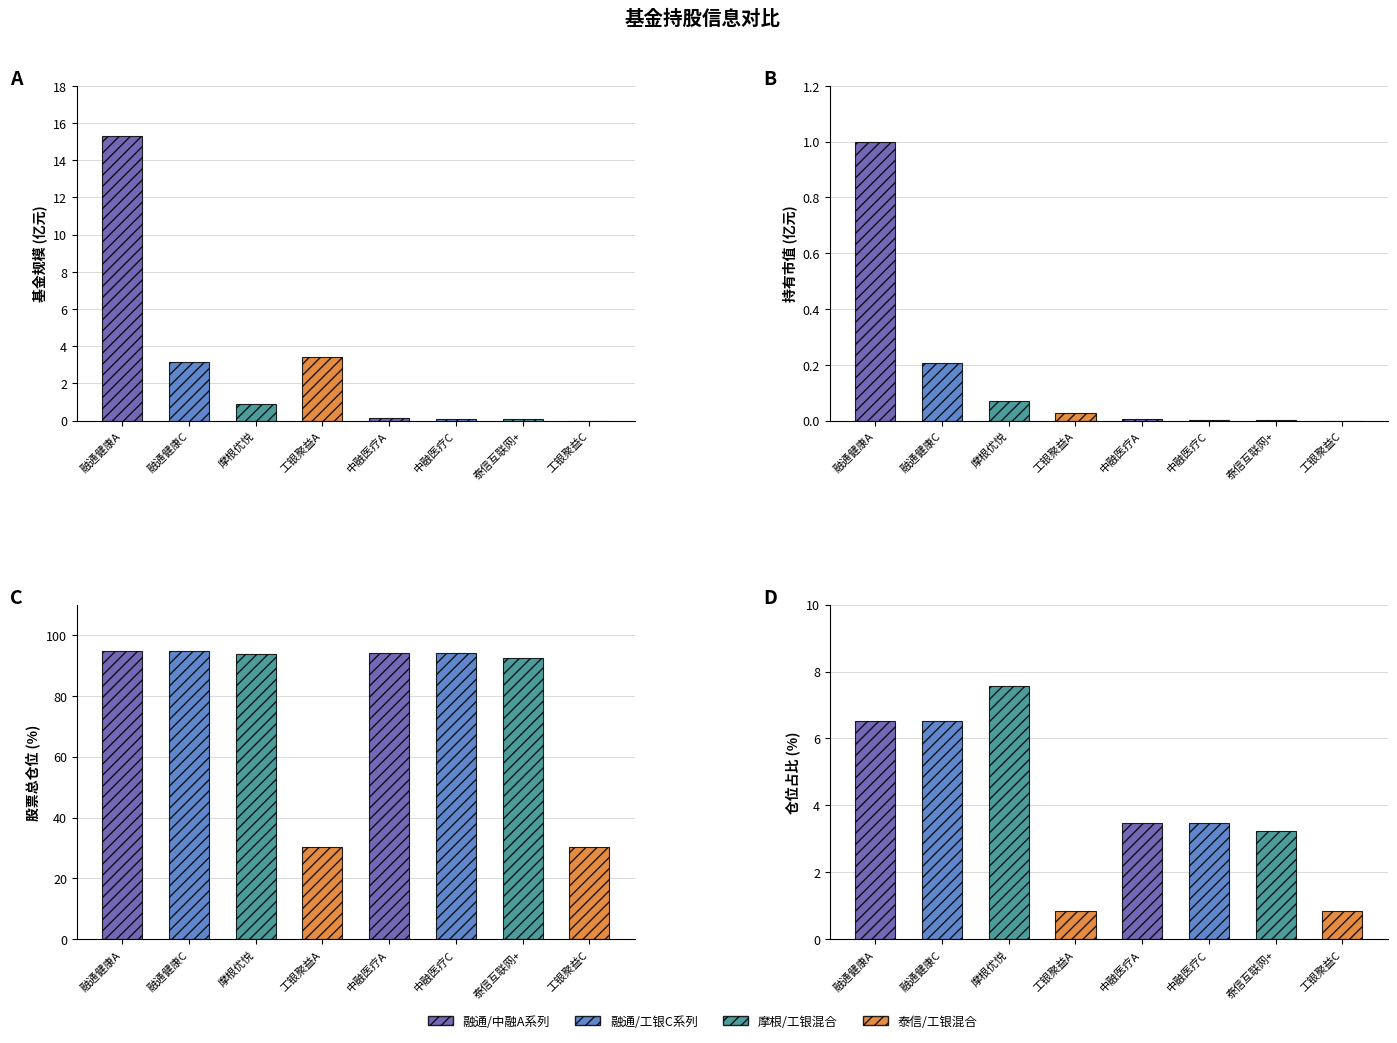

Where is 基金规模 nearest to the value 7?

工银聚益混合A